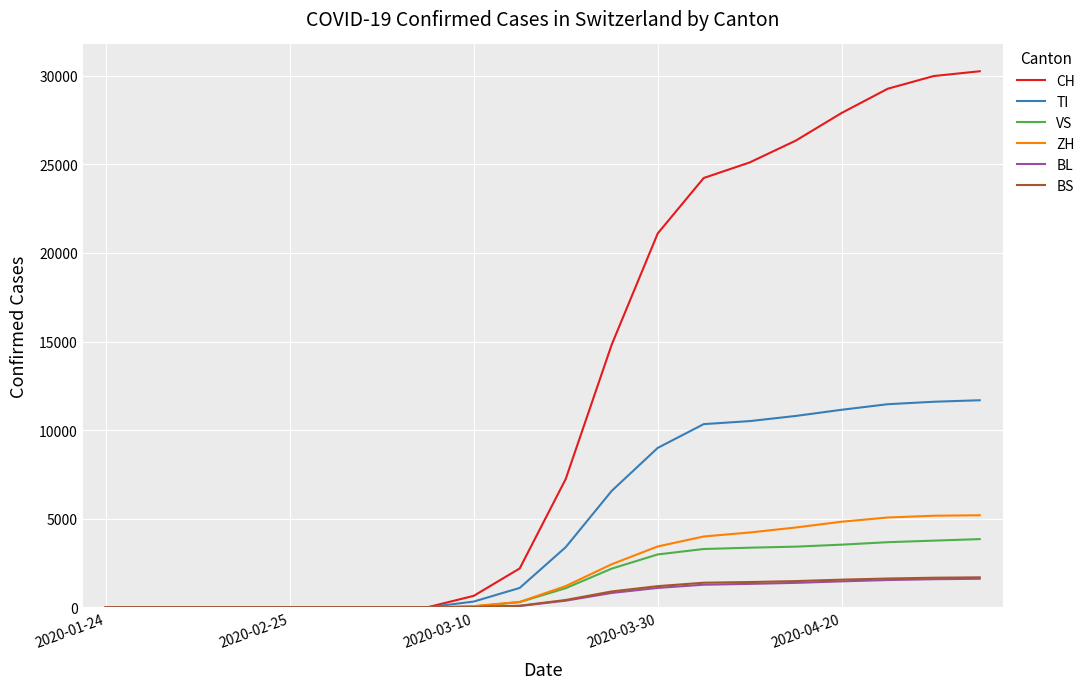

Which series has the largest range (max minus min)?

CH